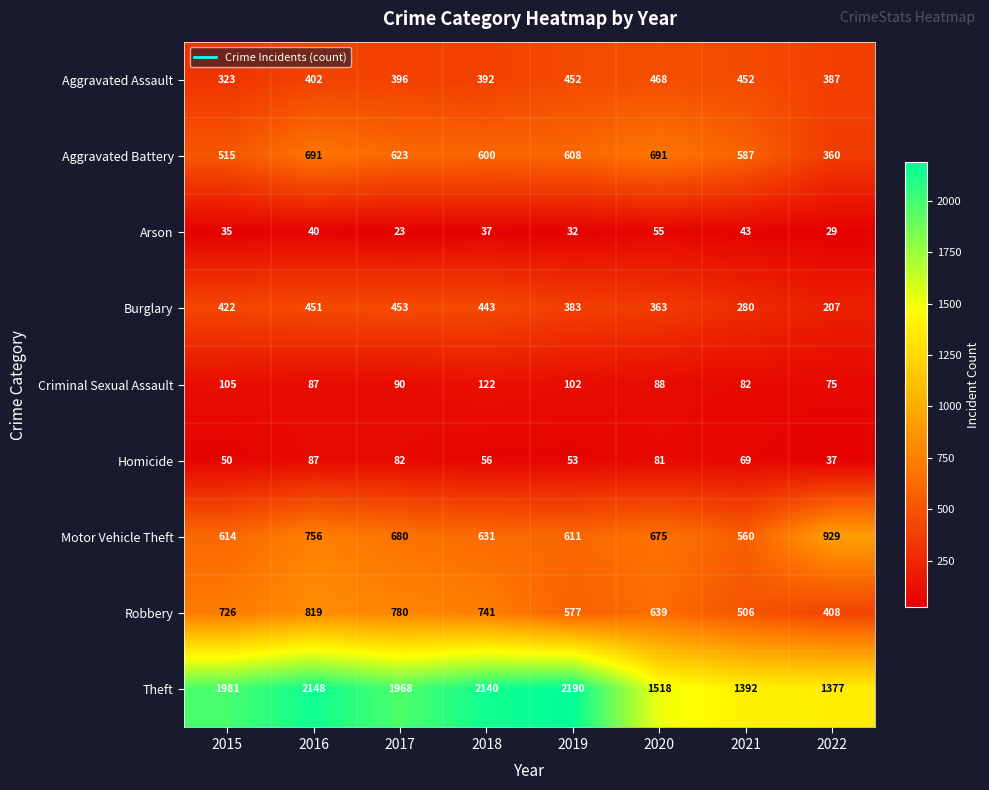

What is the total value across all series at 2015?

4771